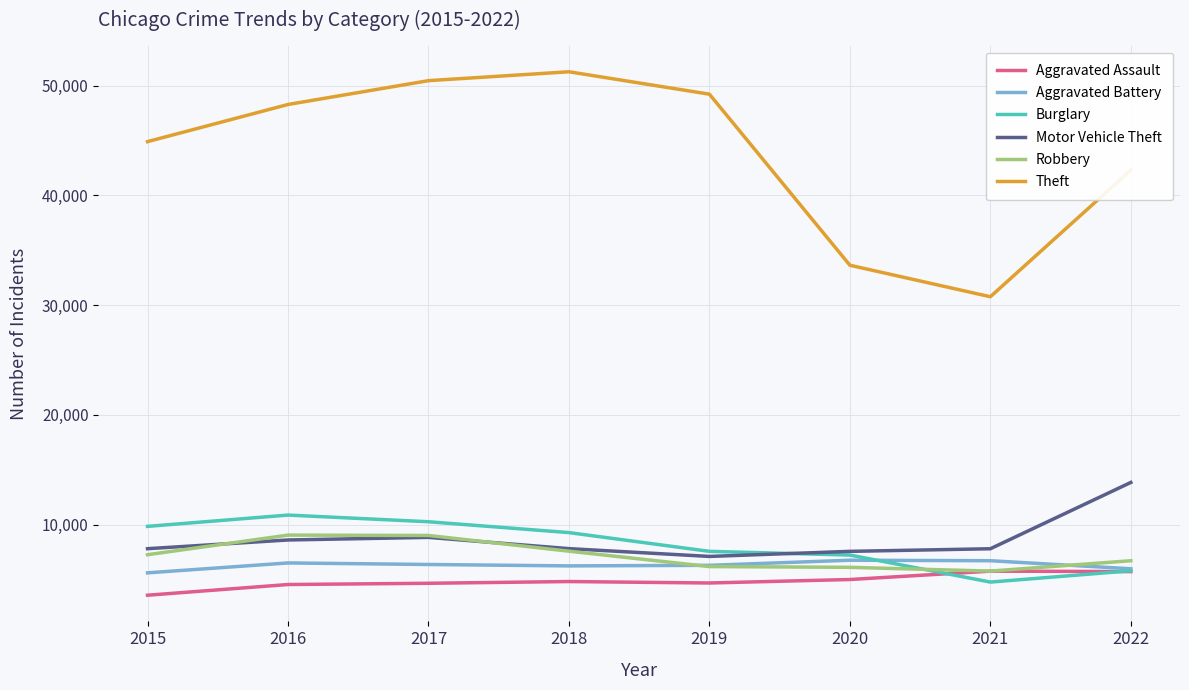

What is the approximate value of Robbery at 2019, to the nearest 50?

6200